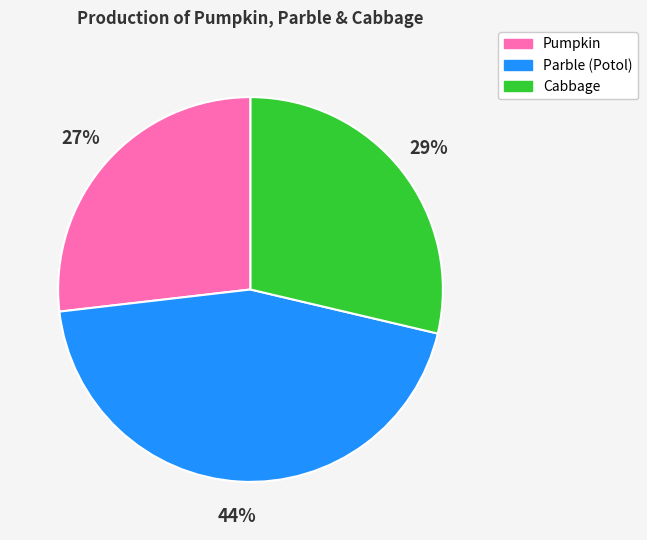

To the nearest percent, what percentage of the pie is Parble (Potol)?

44%